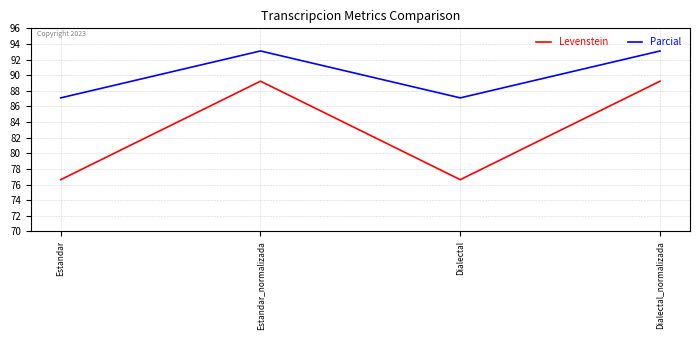

How many categories are shown in the chart?

4